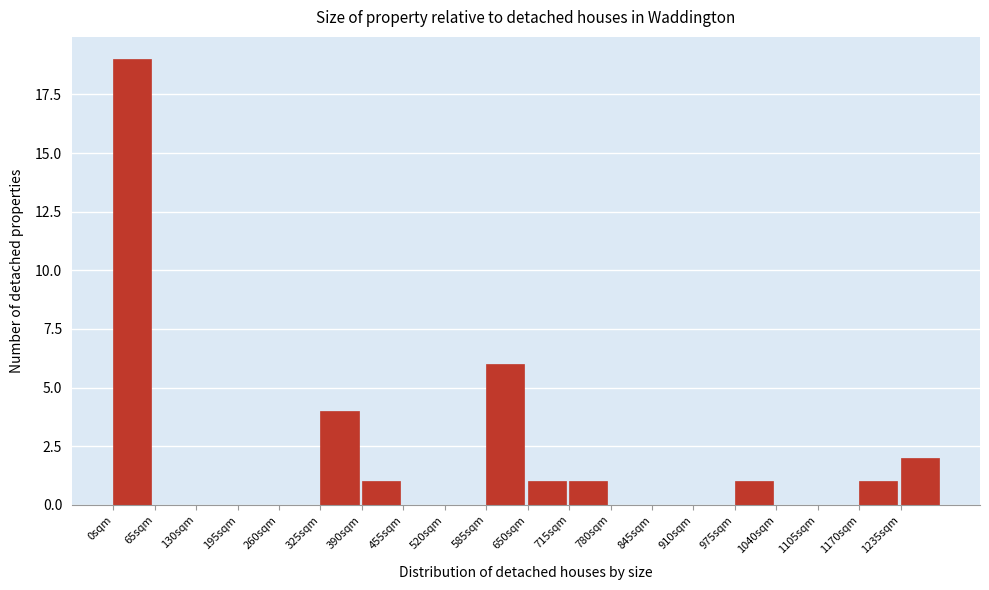

Reading left to right, extract all data points from this chart.

0sqm=19	65sqm=0	130sqm=0	195sqm=0	260sqm=0	325sqm=4	390sqm=1	455sqm=0	520sqm=0	585sqm=6	650sqm=1	715sqm=1	780sqm=0	845sqm=0	910sqm=0	975sqm=1	1040sqm=0	1105sqm=0	1170sqm=1	1235sqm=2